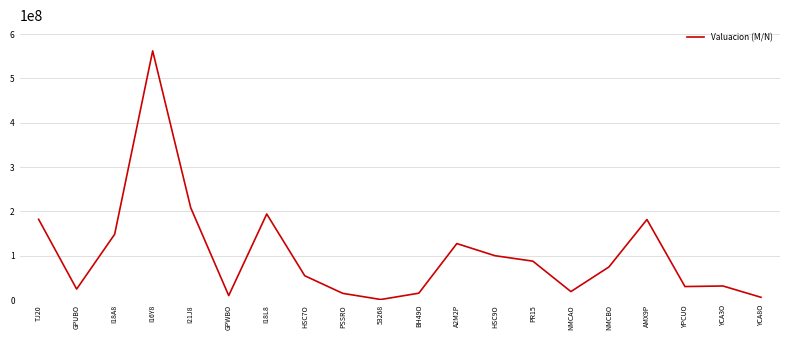

Which category has the highest value across all series?

I16Y8